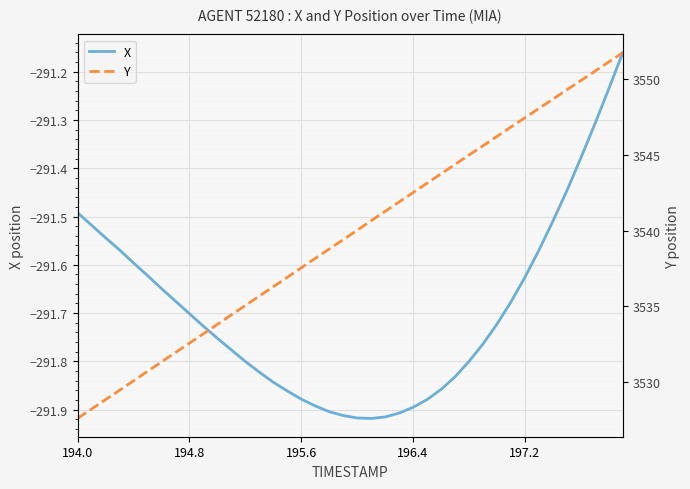

The value of X at 197.2 is -76.8. True or false?

False